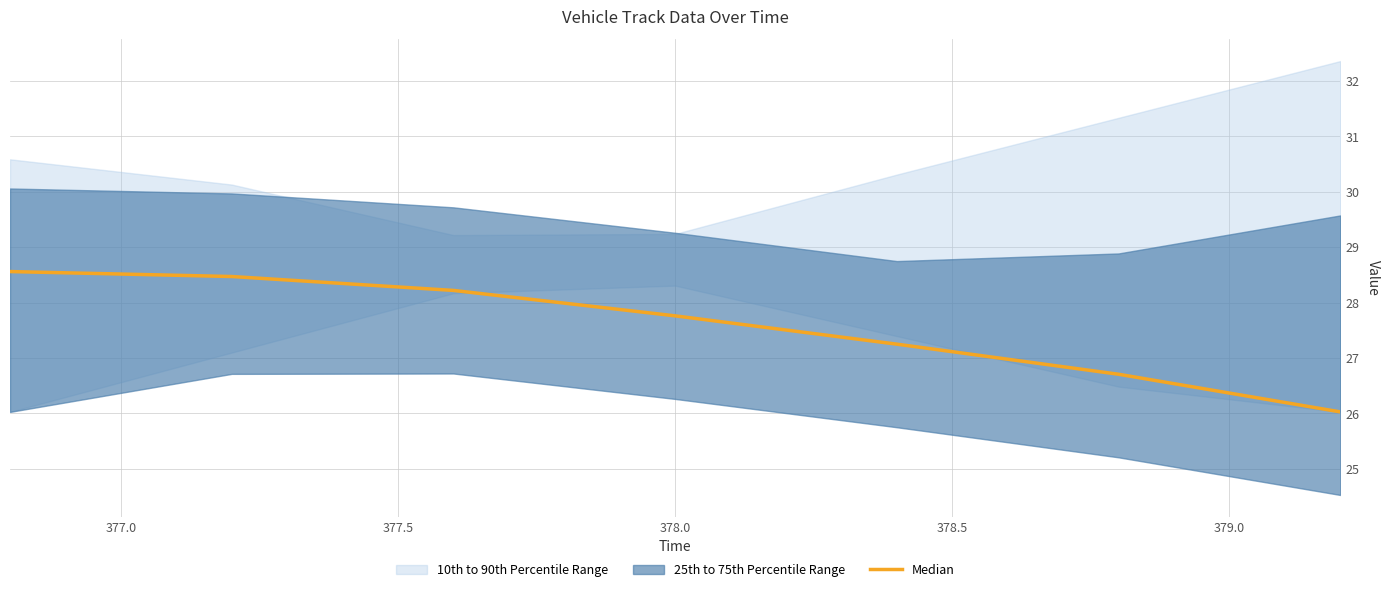

What is the minimum value shown in the chart?

26.0